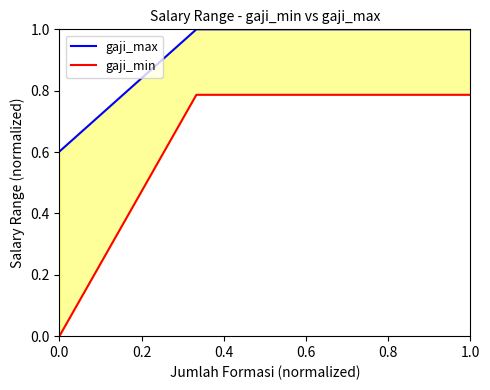

Which series changed the most between 0.0 and 0.2?

gaji_min